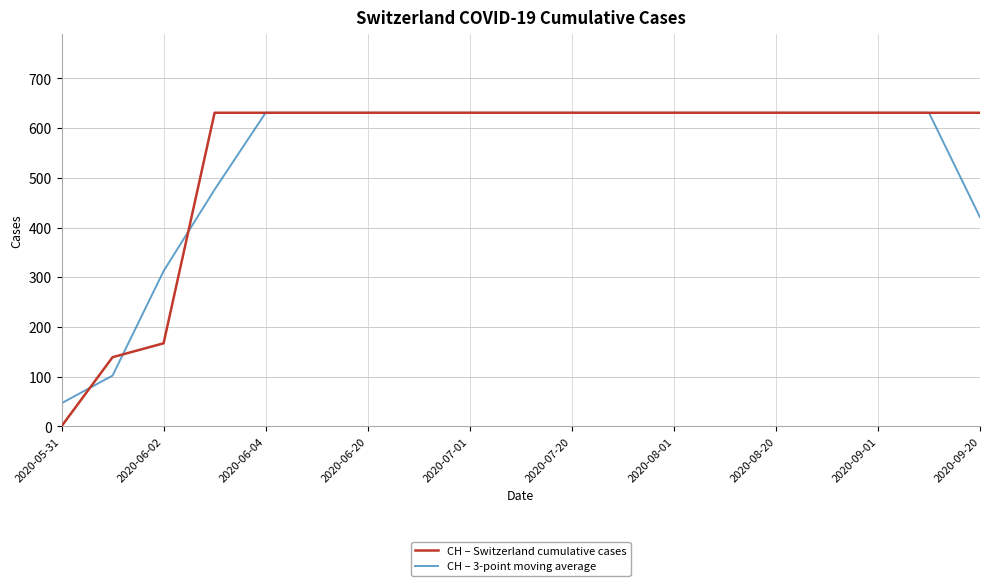

Which series has the widest spread of values?

CH – Switzerland cumulative cases